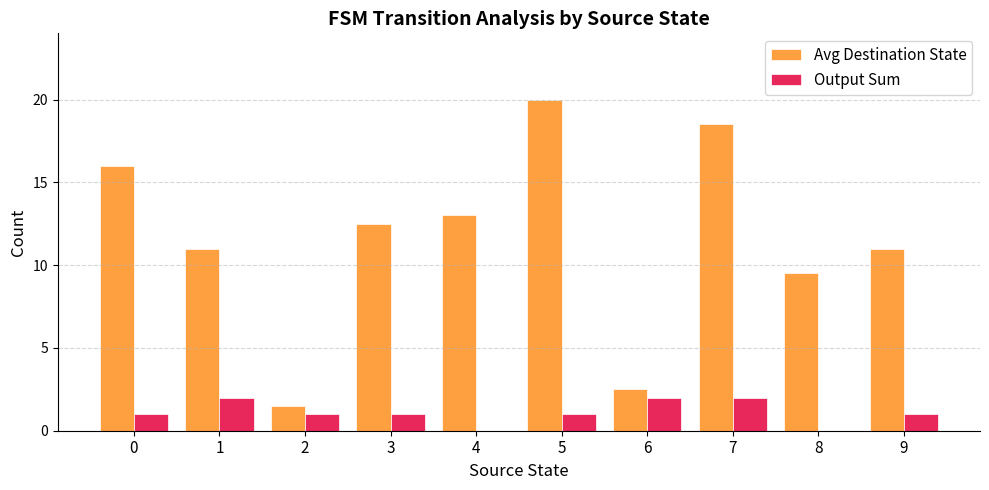

Which series has the widest spread of values?

Avg Destination State